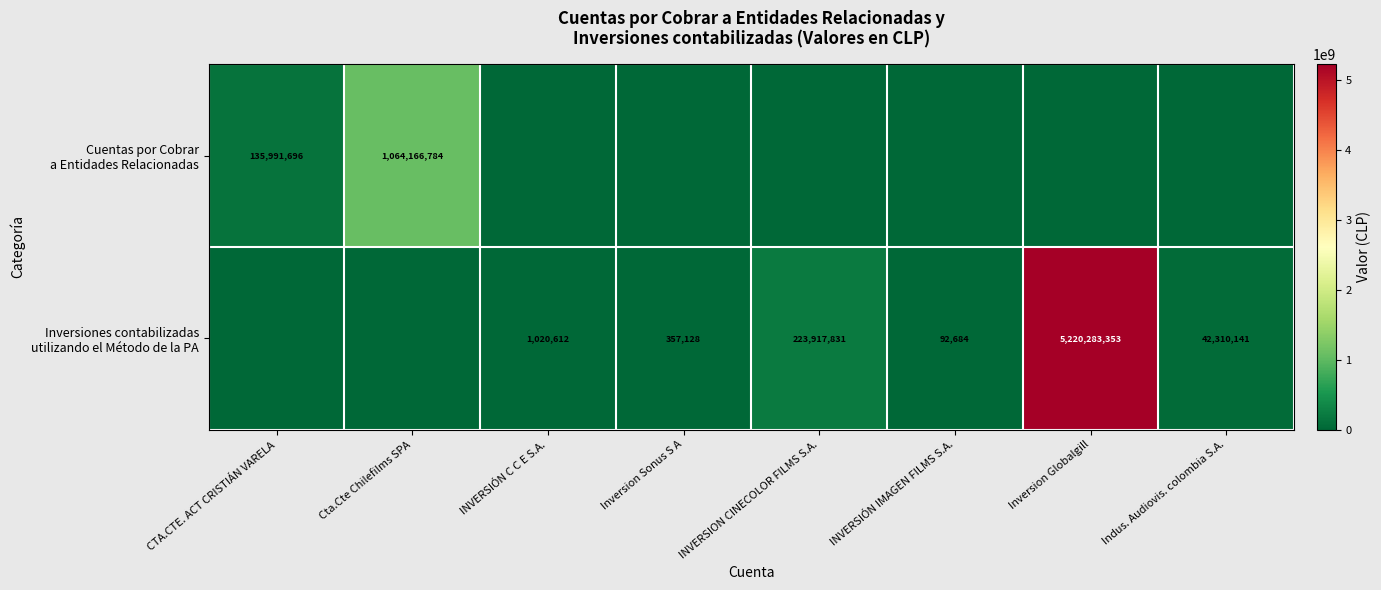

Which series has the widest spread of values?

Inversiones contabilizadas utilizando el Método de la PA